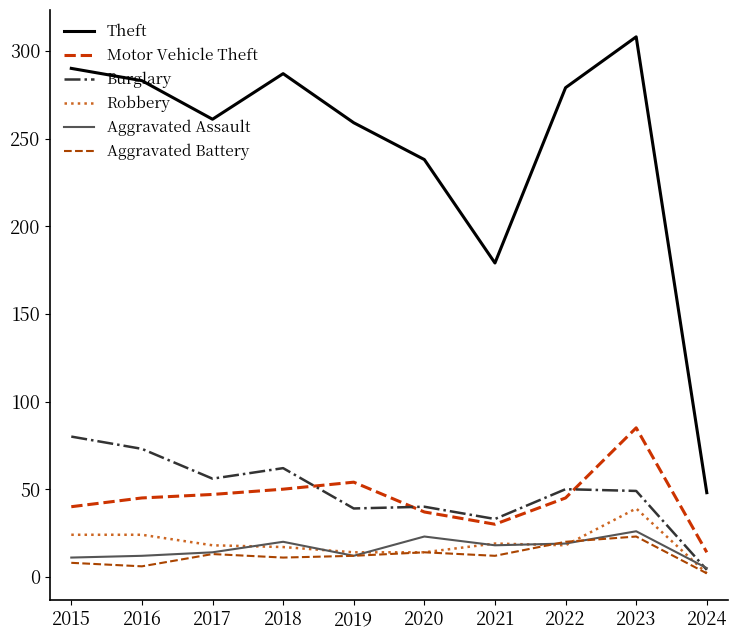

Reading left to right, list all the values displayed in this chart.

Theft: 290	283	261	287	259	238	179	279	308	48
Motor Vehicle Theft: 40	45	47	50	54	37	30	45	85	14
Burglary: 80	73	56	62	39	40	33	50	49	4
Robbery: 24	24	18	17	14	14	19	18	39	2
Aggravated Assault: 11	12	14	20	12	23	18	19	26	5
Aggravated Battery: 8	6	13	11	12	14	12	20	23	2